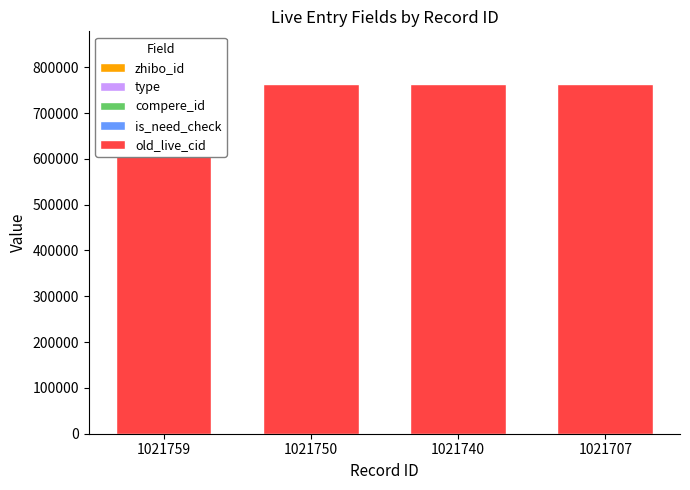

Count the number of categories in the chart.

4